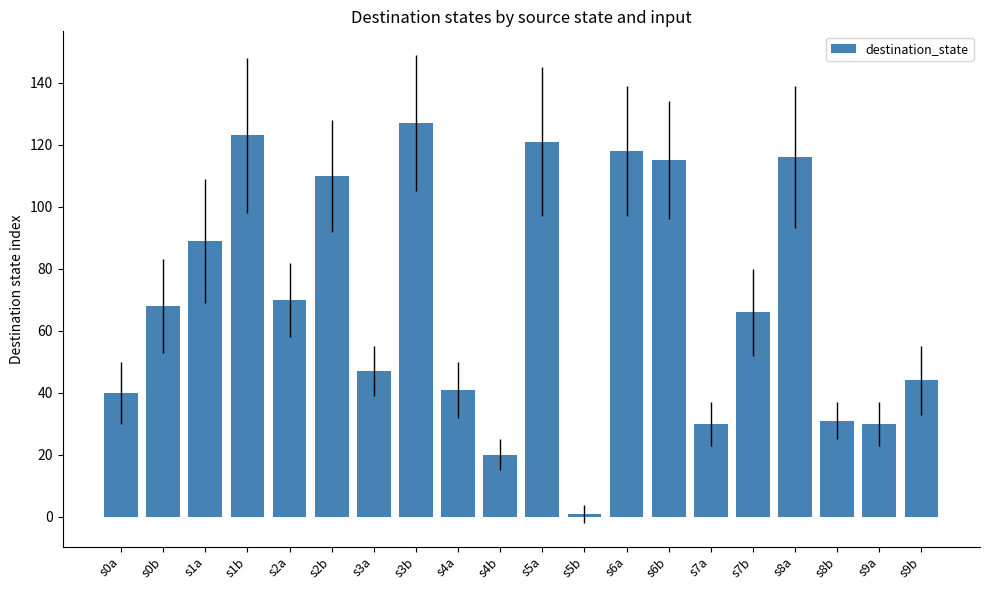

True or false: the data shows 16 at s9b.

False